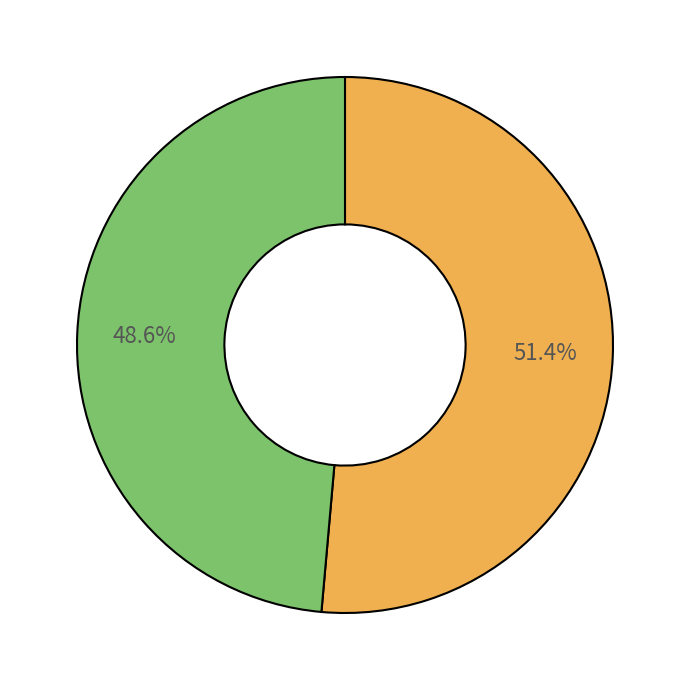

Does any single category account for the majority?

Yes